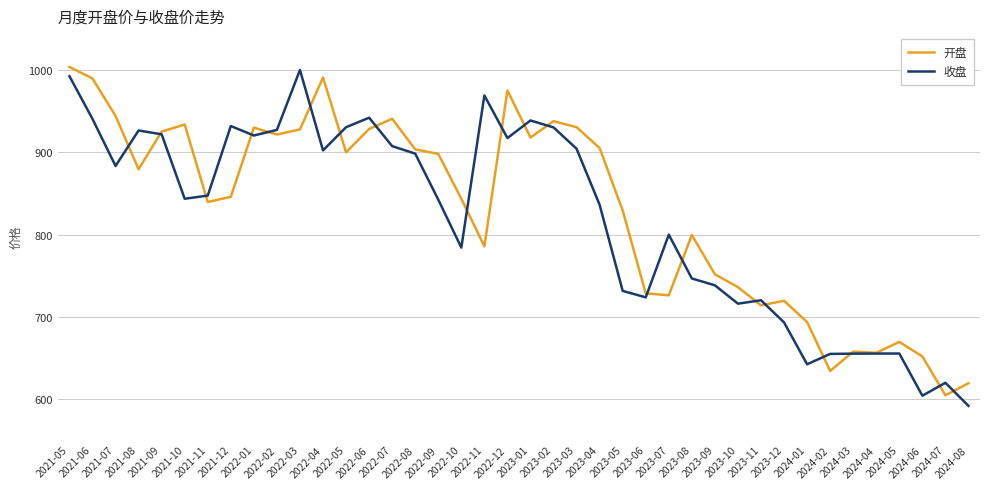

Which series has the largest total across all categories?

开盘